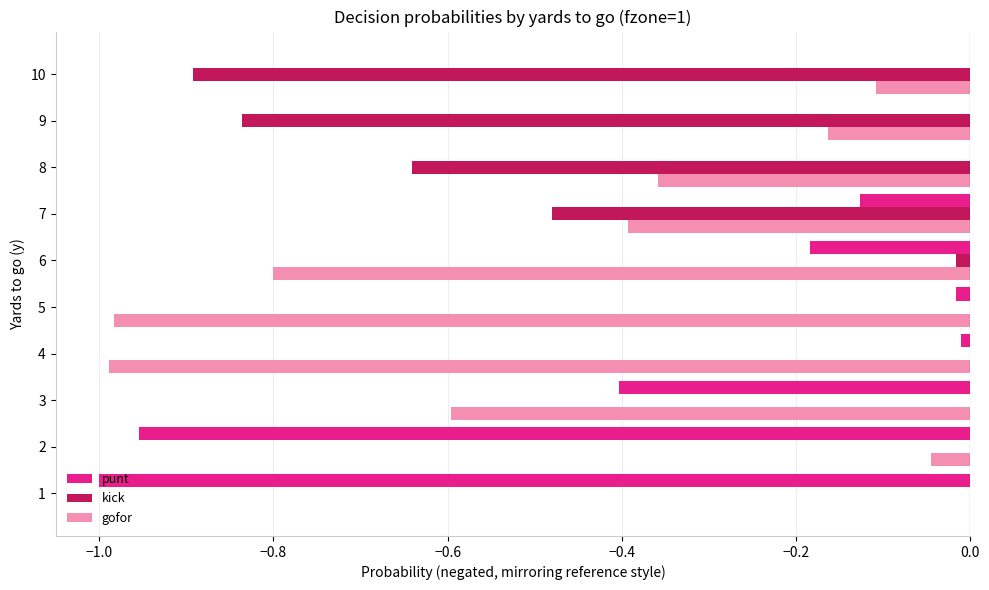

What is the sum of the punt values at 1 and 7?

-1.1